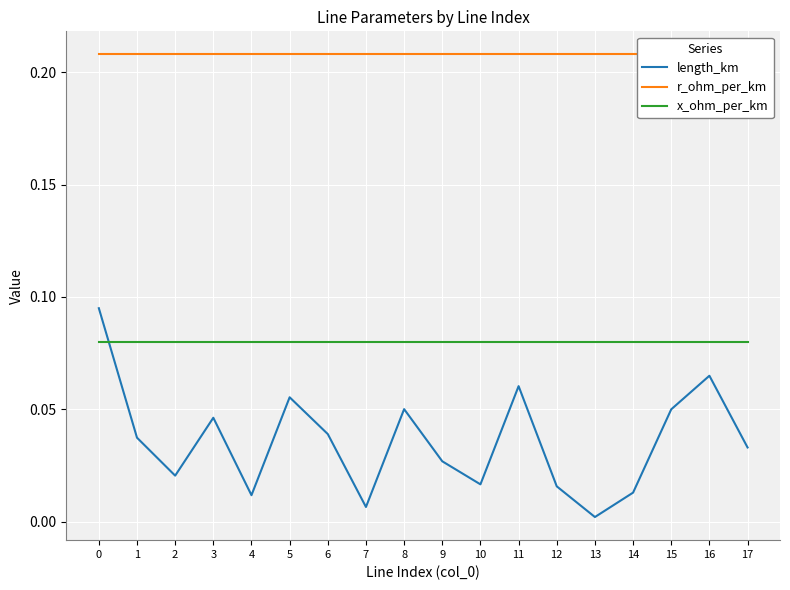

What is the total value across all series at 5?

0.3